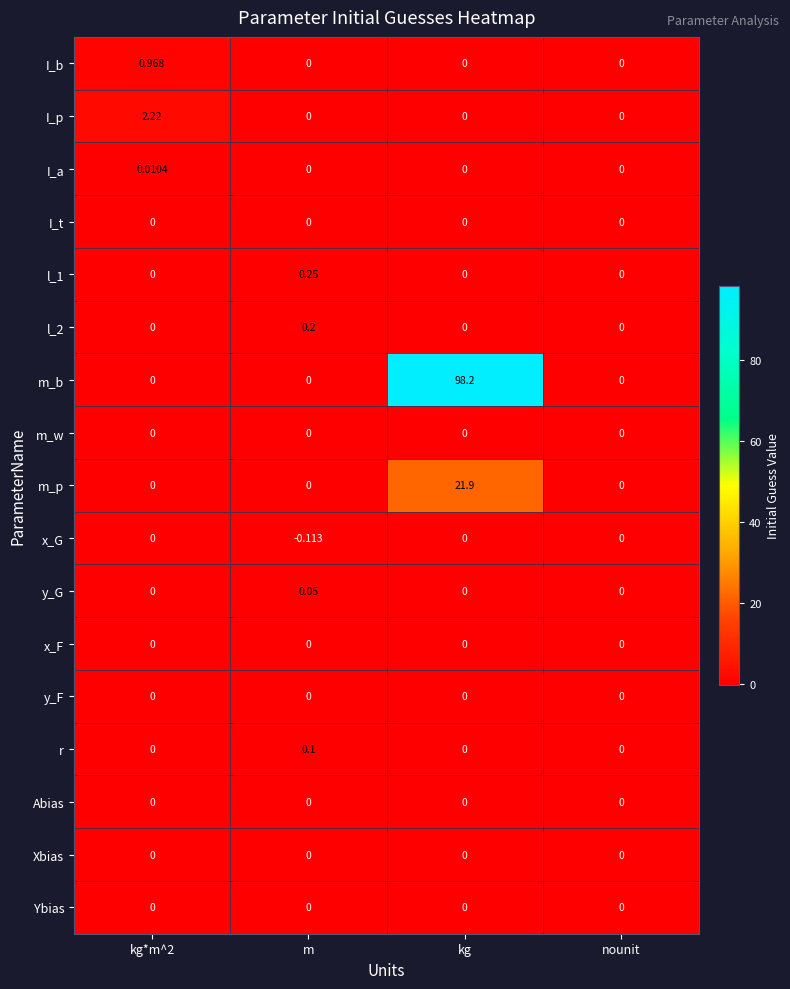

At how many categories does at least one series exceed 63?

1